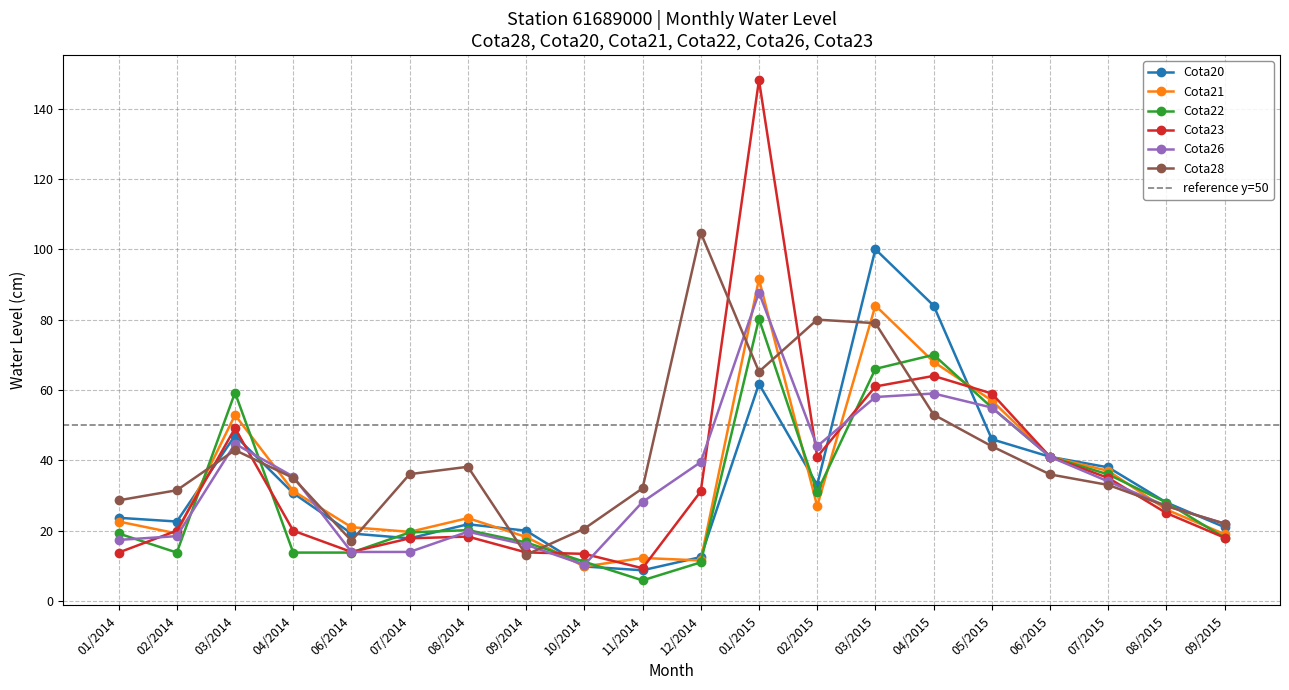

What is the total value across all series at 06/2014?

99.0